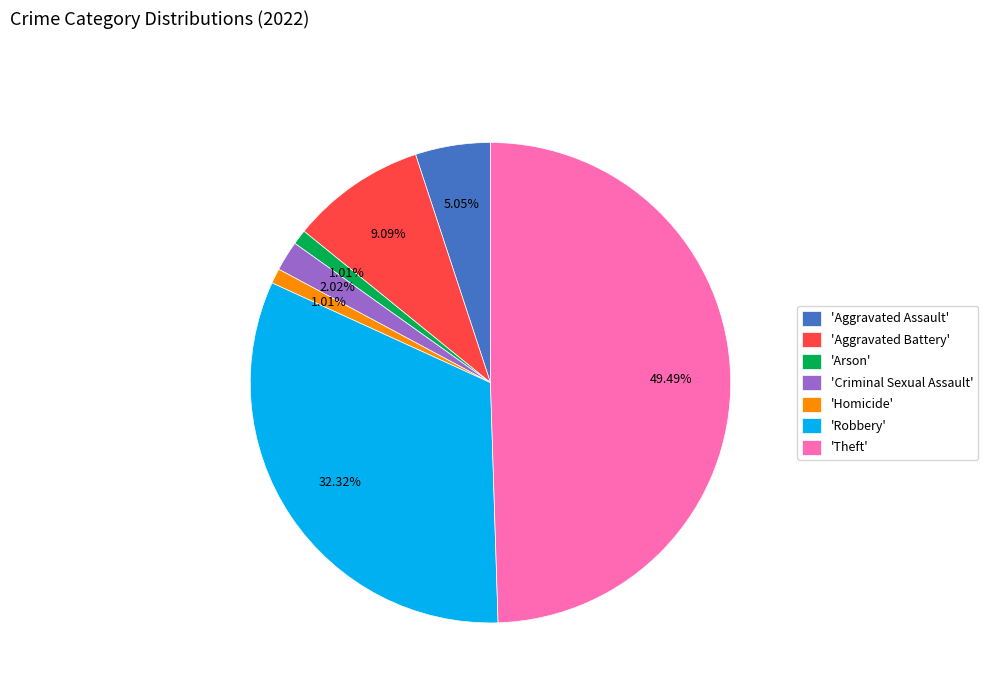

Is the sum of 'Homicide' and 'Arson' greater than half?

No